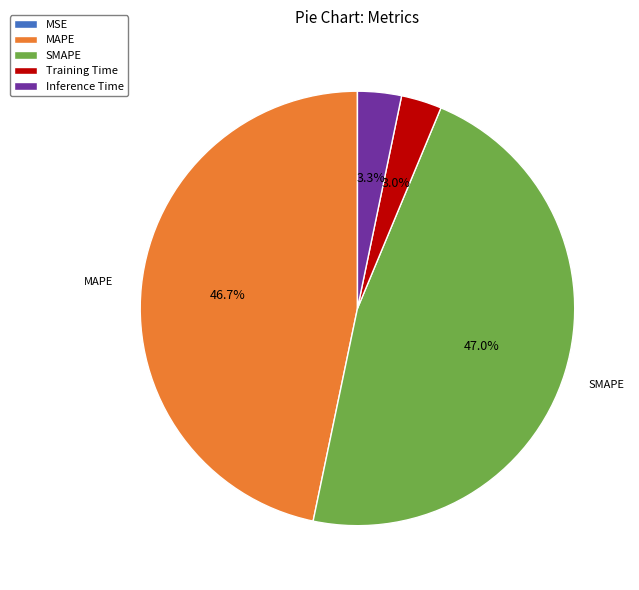

Is SMAPE the majority of the pie?

No